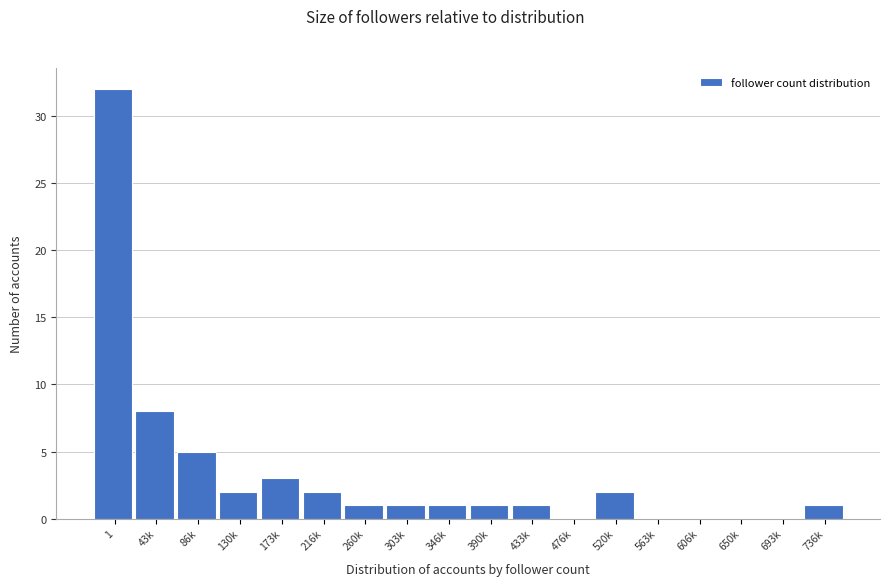

Reading left to right, list all the values displayed in this chart.

1=32	43k=8	86k=5	130k=2	173k=3	216k=2	260k=1	303k=1	346k=1	390k=1	433k=1	476k=0	520k=2	563k=0	606k=0	650k=0	693k=0	736k=1